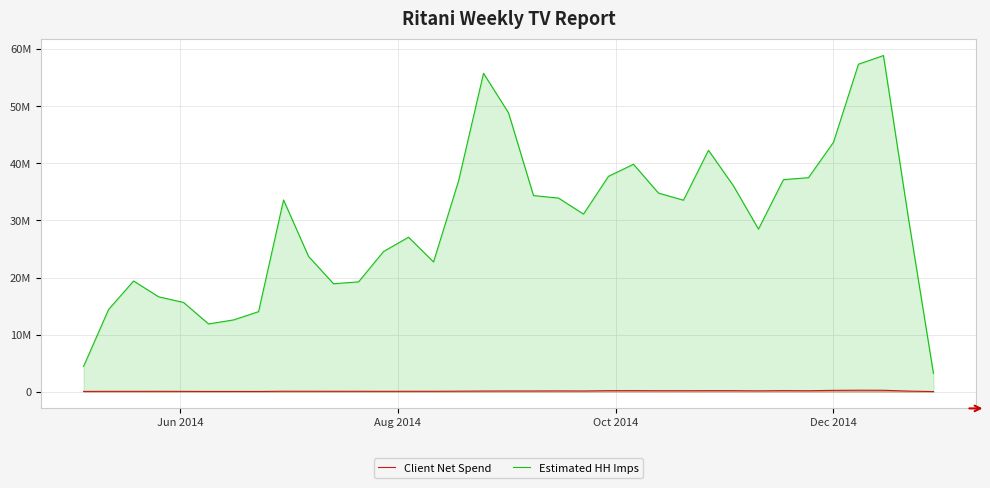

In Client Net Spend, how many points are lower than both neighbors (excluding endpoints)?

9